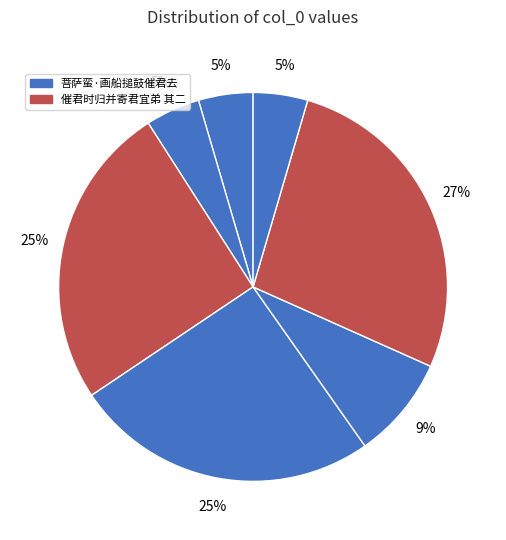

Which slice is the largest?

催君时归并寄君宜弟